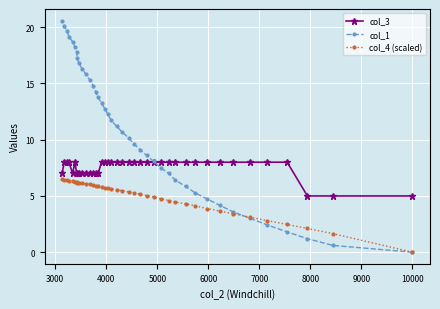

What is the value of the col_4 (scaled) point at the 13th from the left?

6.0